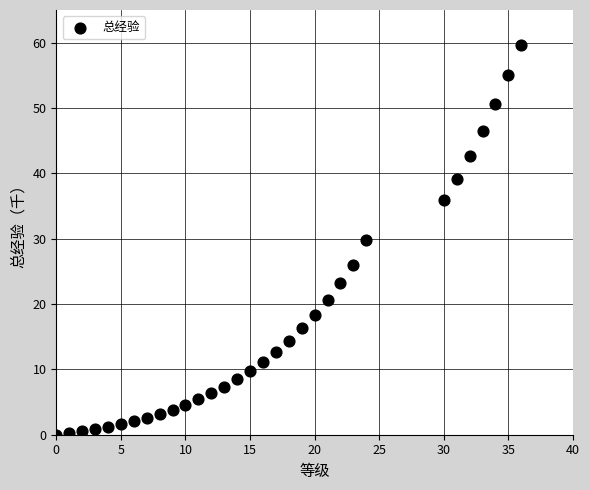

What is the range of X values (max minus min)?

36.0